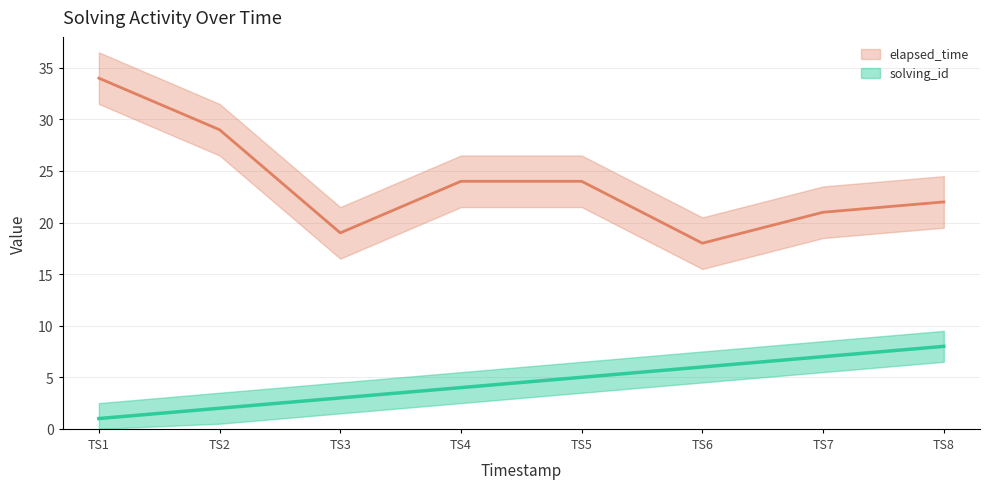

Reading left to right, list all the values displayed in this chart.

solving_id: 1	2	3	4	5	6	7	8
elapsed_time: 34	29	19	24	24	18	21	22